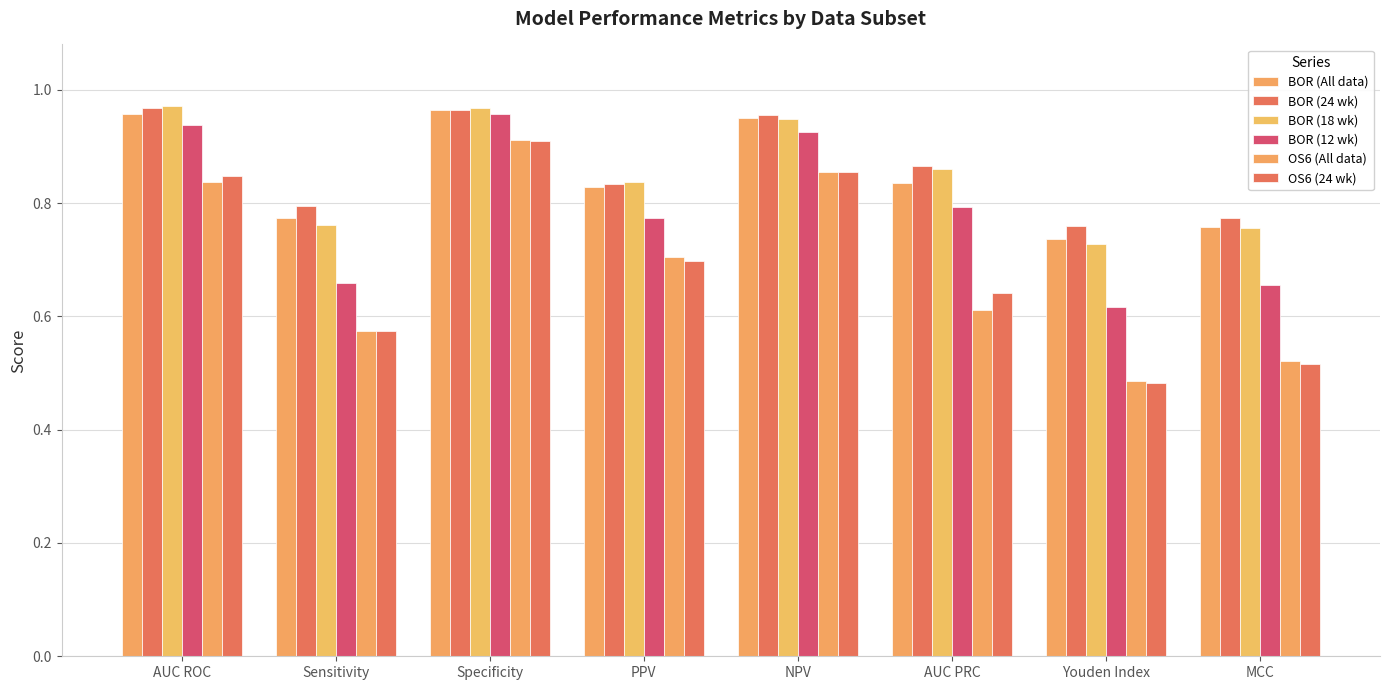

What is the label of the 6th bar from the right?

Specificity